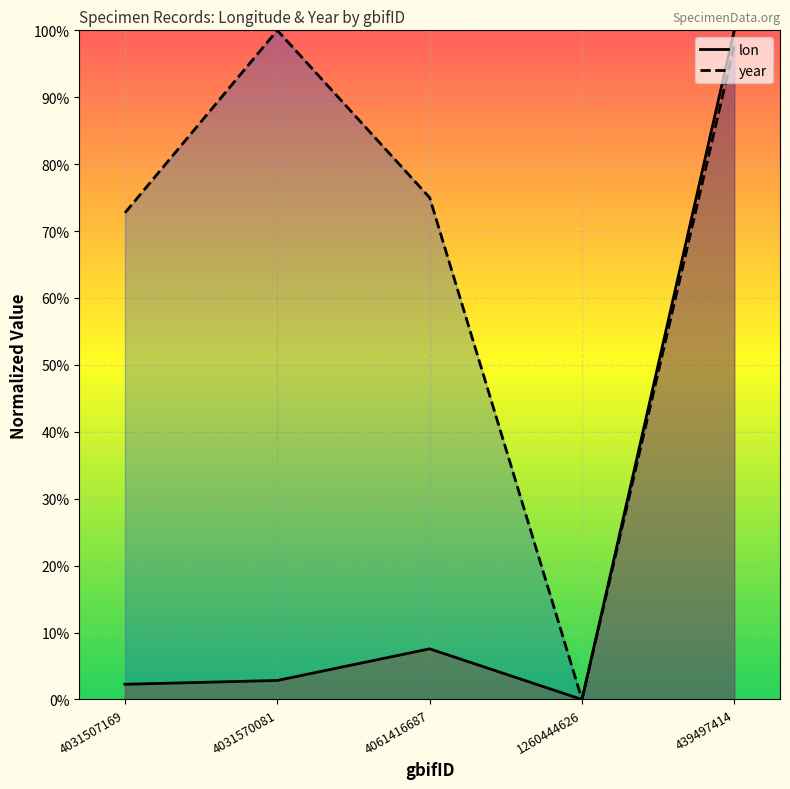

At how many categories does at least one series exceed 16?

4